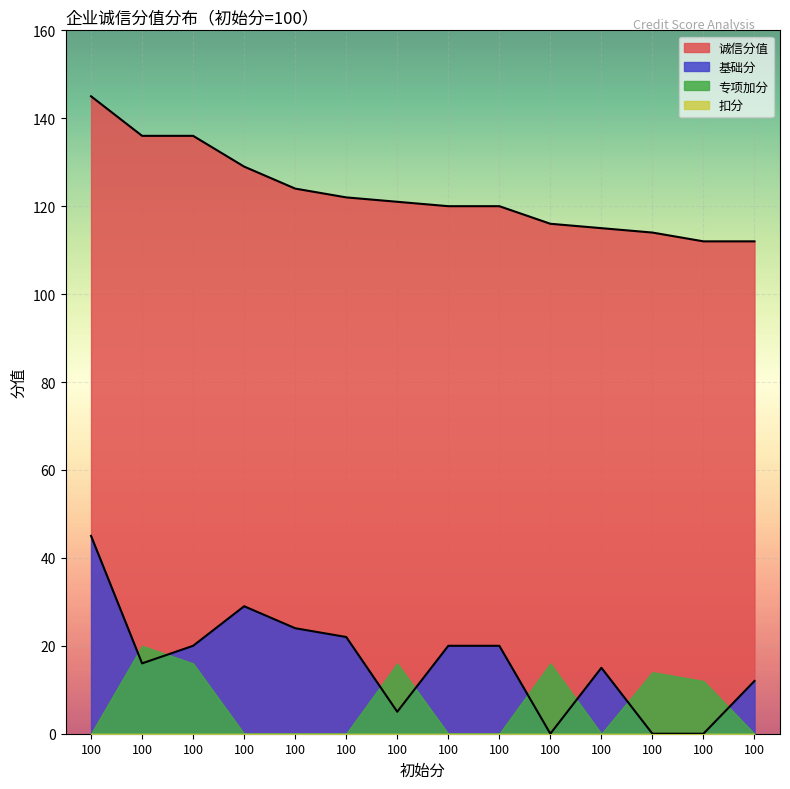

Which series has the widest spread of values?

基础分